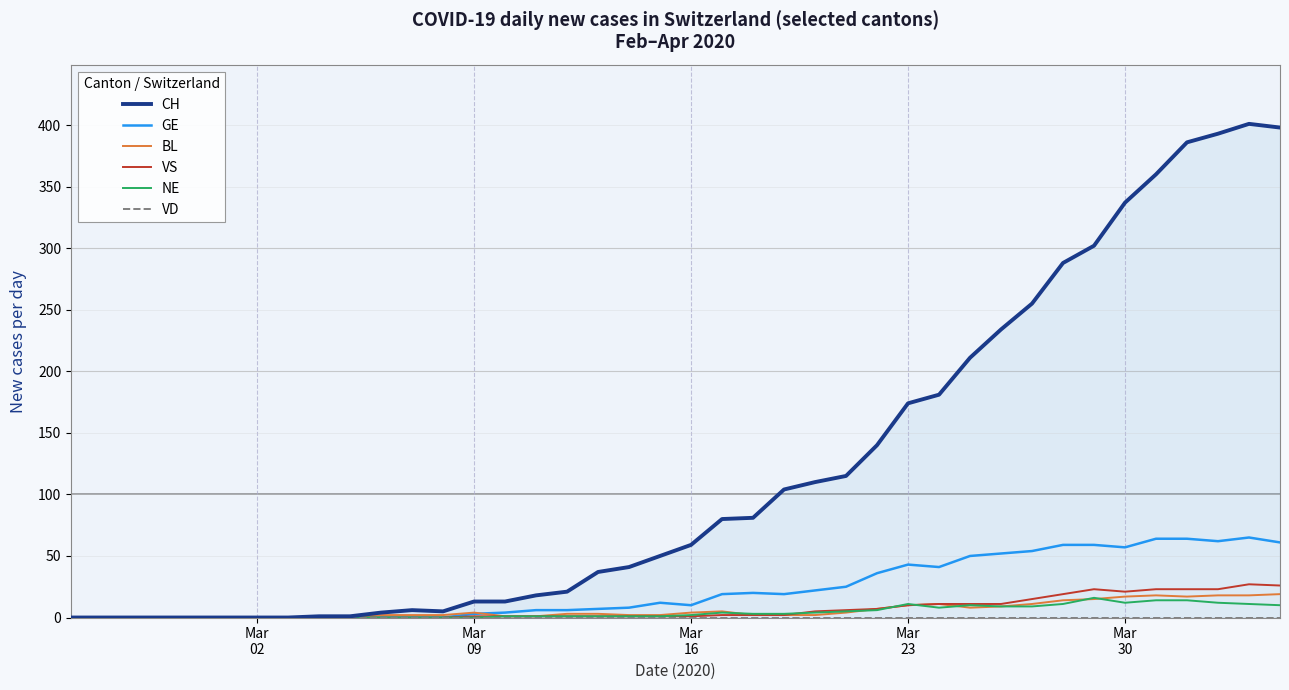

How many intersections are there between NE and VS?

3